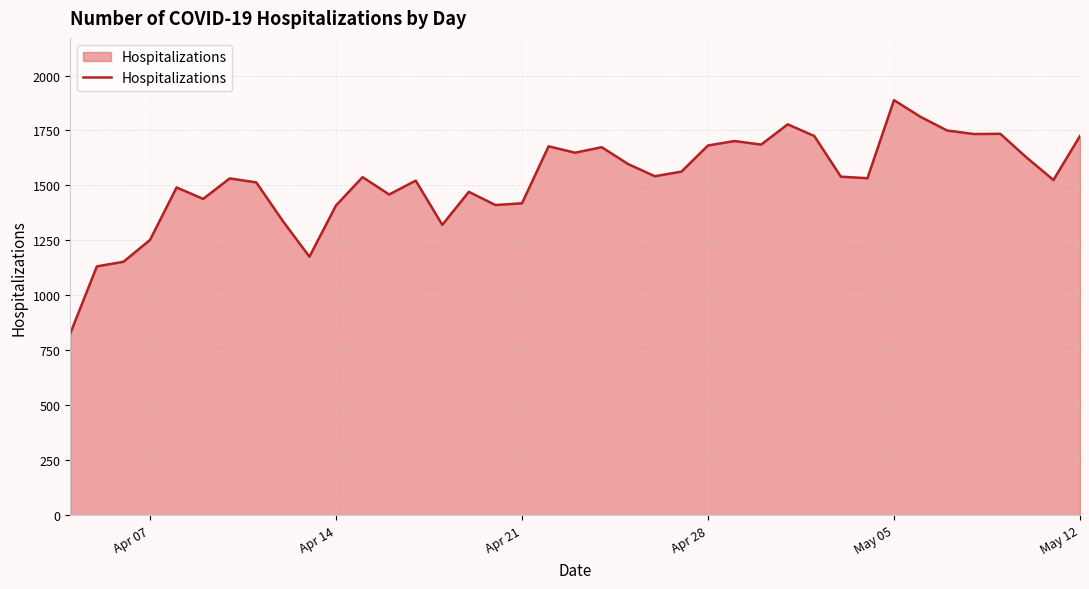

What is the sum of all values?

59548